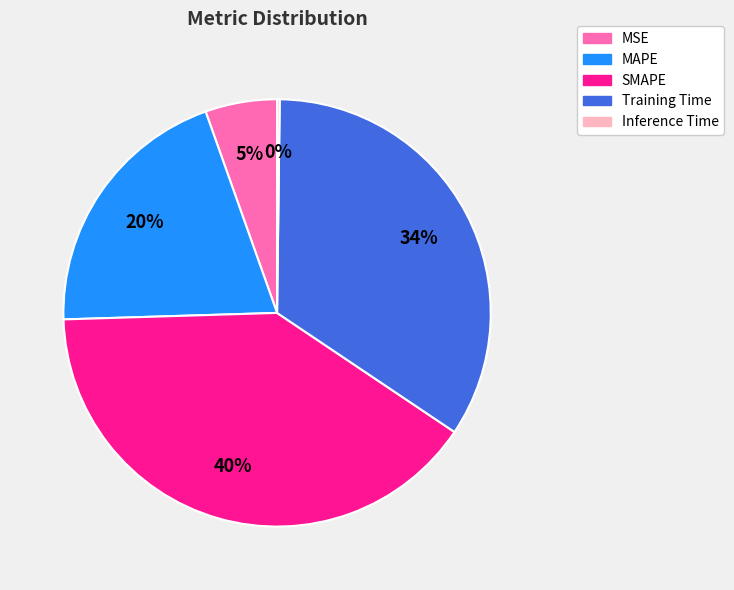

What is the largest slice in the pie chart?

SMAPE